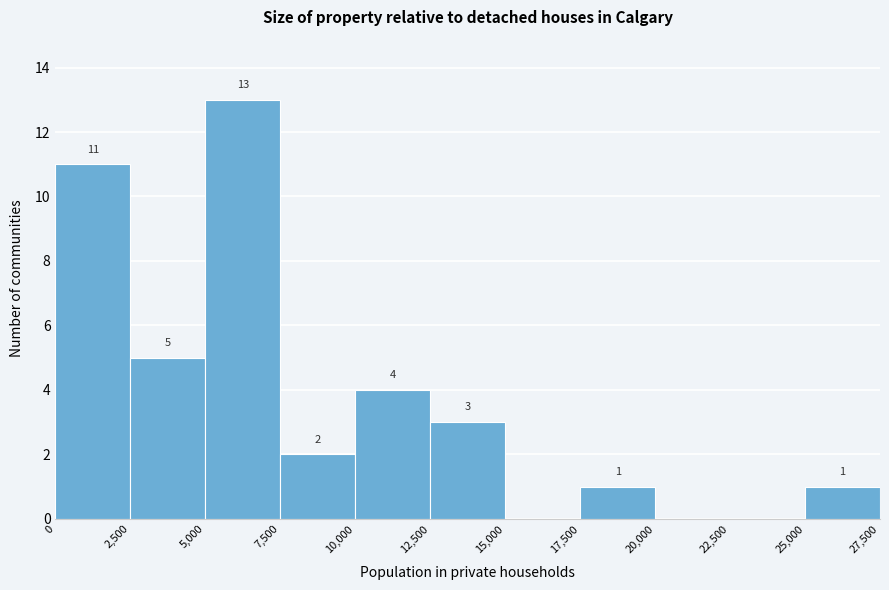

Which range on the x-axis has the tallest bar?

5,000 to 7,500